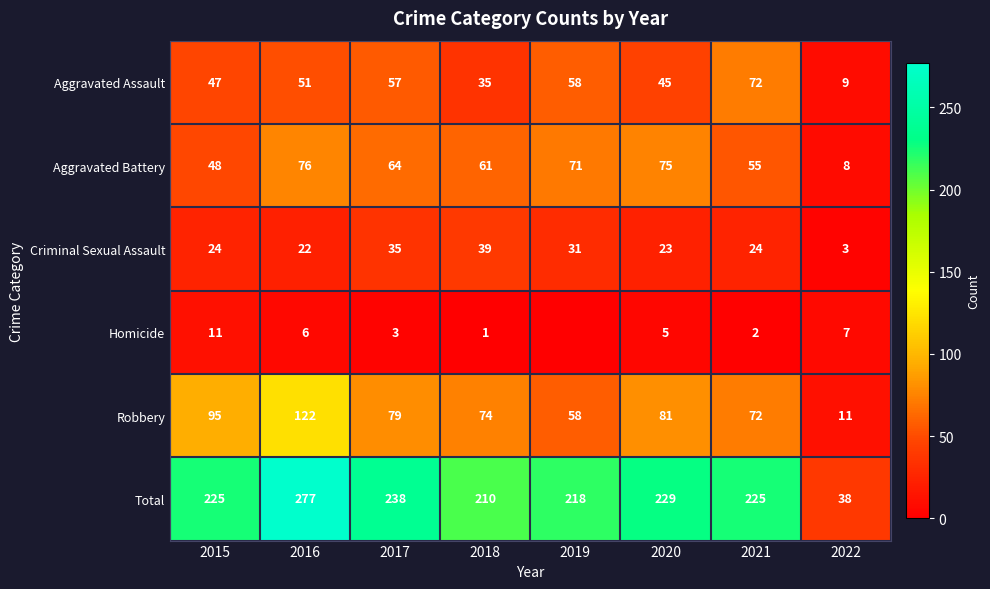

At which category does the chart reach its peak across all series?

2016